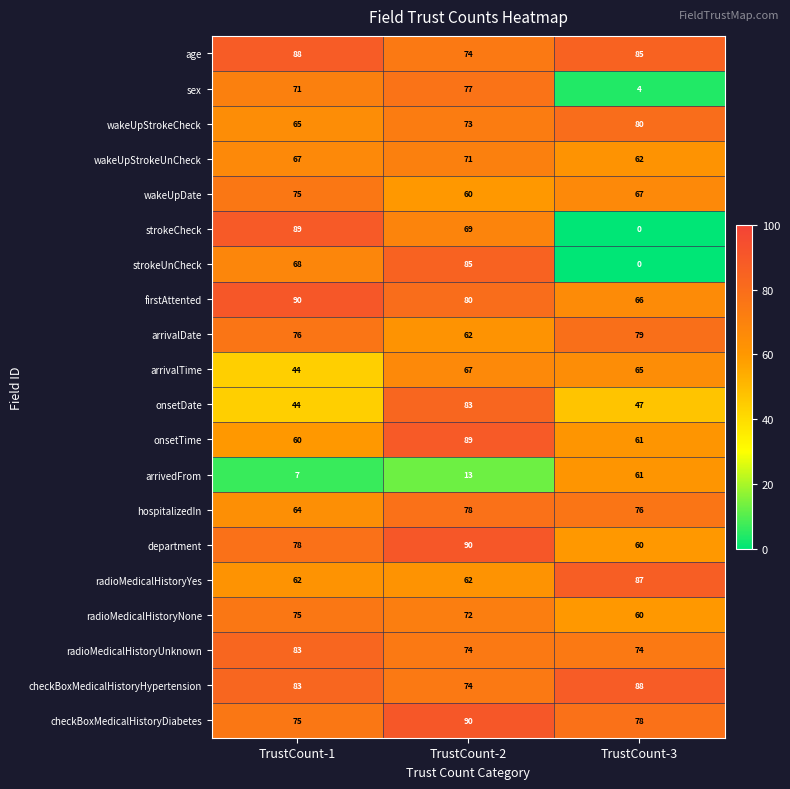

What is the total value across all series at TrustCount-1?

1364